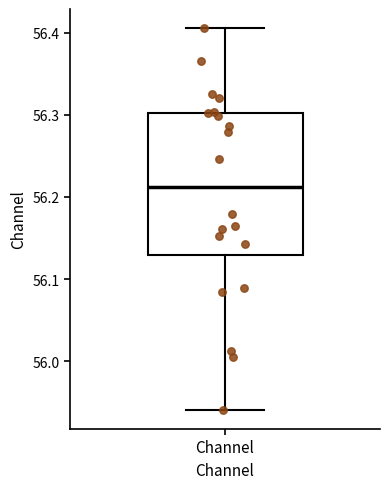

Transcribe this box plot: give where the median line is, the range the box spans, and where the two whiskers end, as read against the y-axis. The values are not printed on the chart, so give them approximately, as read against the axis.

median 56.21, box 56.13 to 56.30, whiskers 55.94 to 56.41